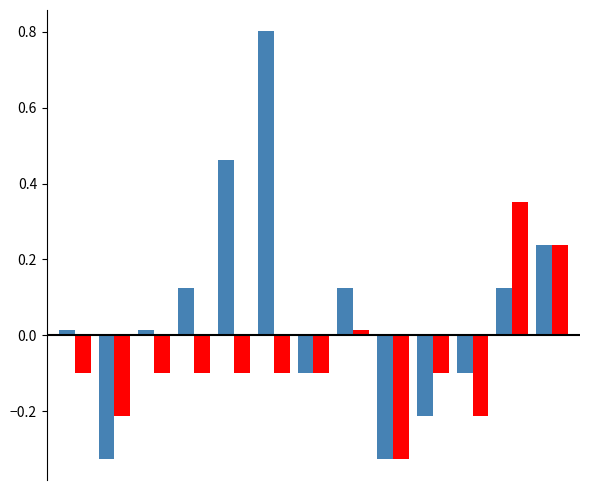

What is the maximum value shown in the chart?

0.8